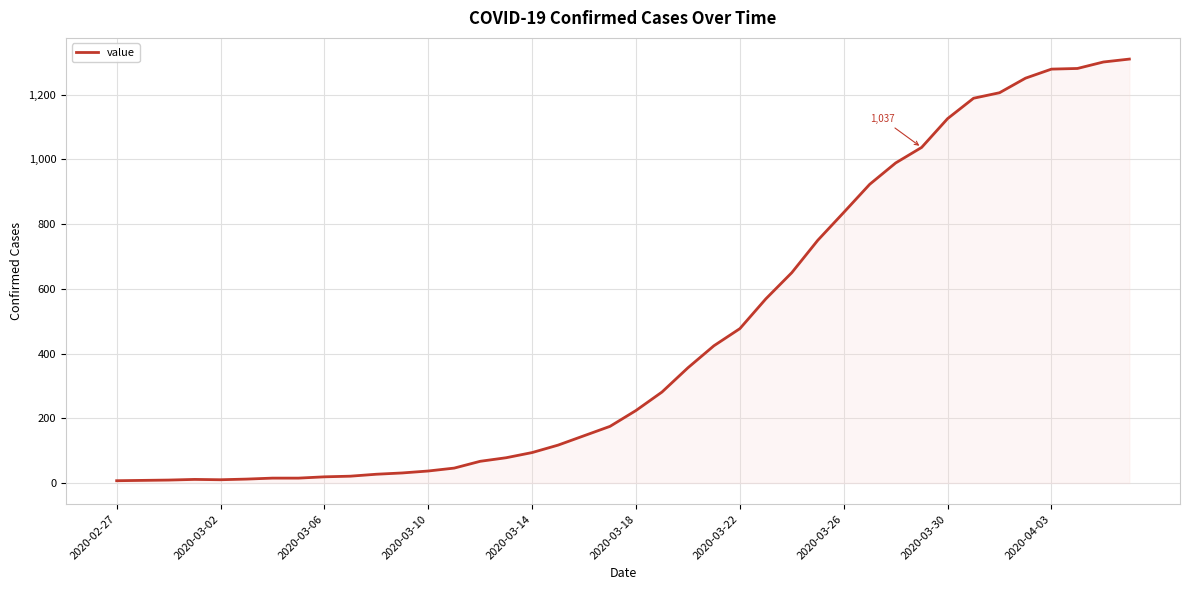

What is the maximum value shown in the chart?

1310